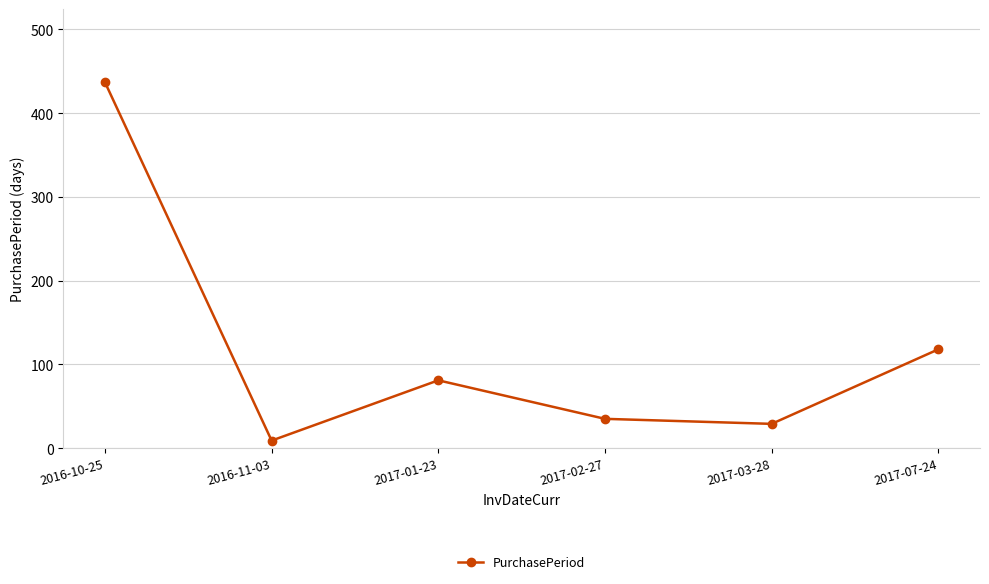

What is the ratio of the value at 2017-01-23 to the value at 2017-02-27?

2.3